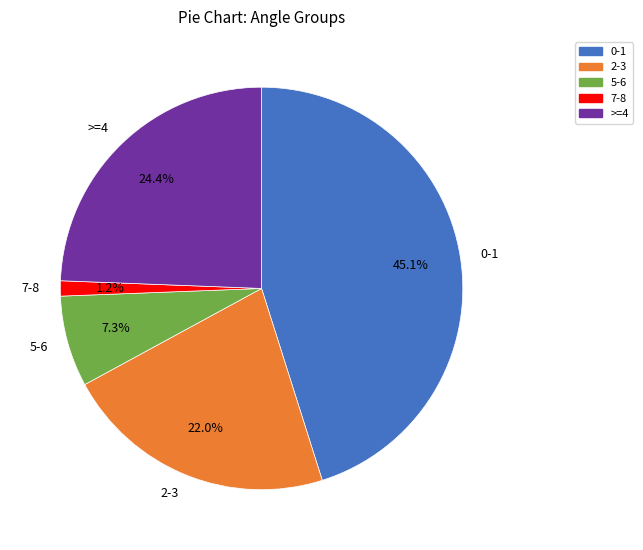

Combined, what portion of the pie is >=4 and 5-6?

31.7%